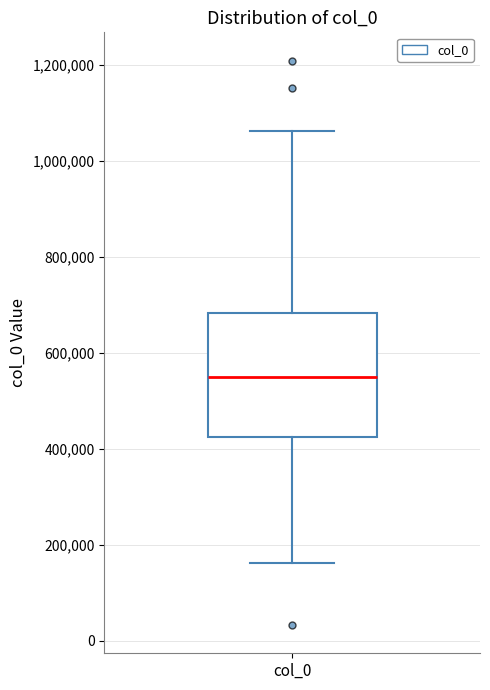

Read this box plot against the y-axis: the position of the median line, the range covered by the box, and the ends of both whiskers. The values are not printed on the chart, so give them approximately, as read against the axis.

median 540000, box 420000 to 680000, whiskers 160000 to 1060000